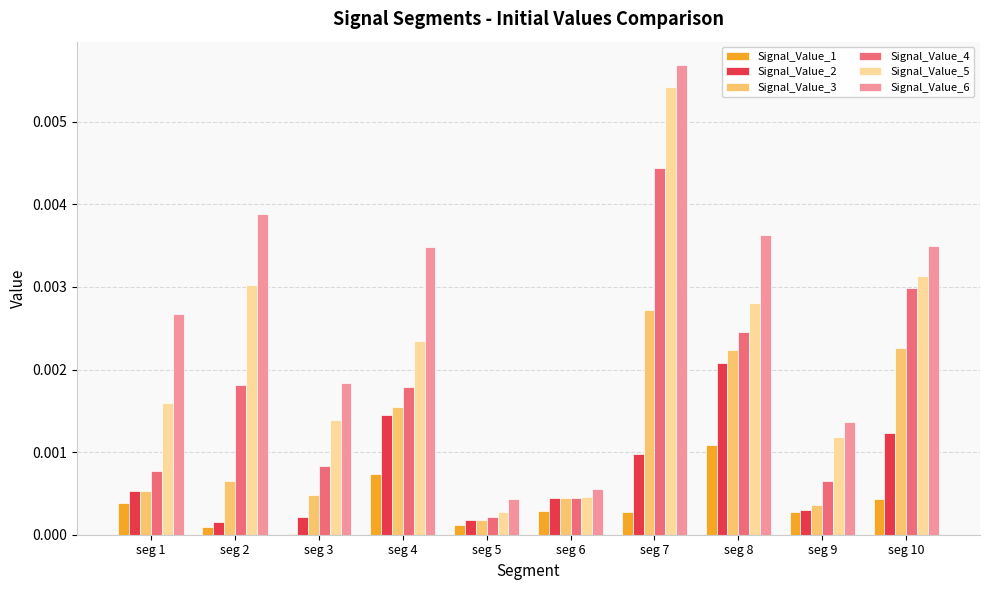

Between seg 1 and seg 9, which series saw the biggest shift?

Signal_Value_6